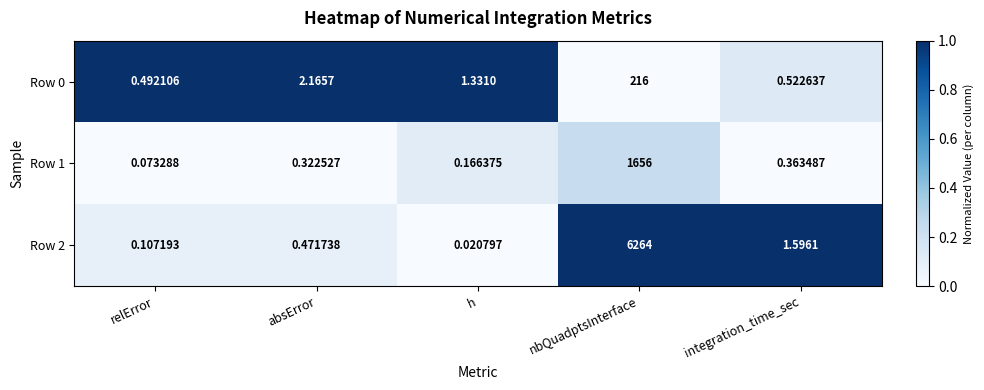

List the labels in order of Row 2 value, smallest first.

h, relError, absError, integration_time_sec, nbQuadptsInterface